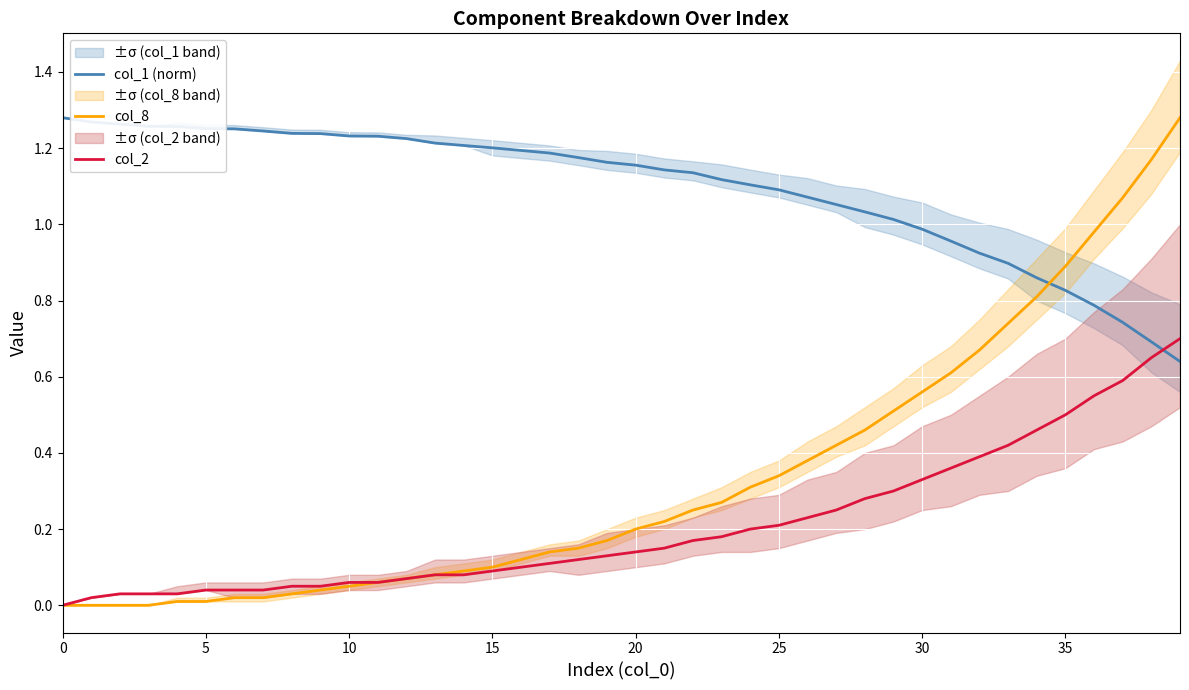

Read the col_2 value at 17.

0.1